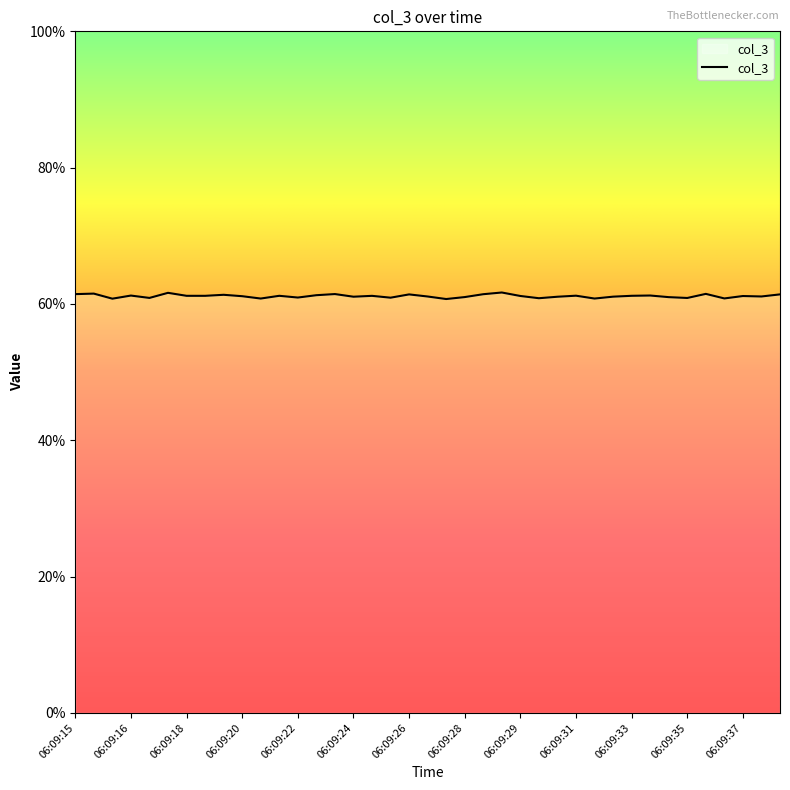

Reading left to right, what are all the values shown in this chart?

0.6	0.6	0.6	0.6	0.6	0.6	0.6	0.6	0.6	0.6	0.6	0.6	0.6	0.6	0.6	0.6	0.6	0.6	0.6	0.6	0.6	0.6	0.6	0.6	0.6	0.6	0.6	0.6	0.6	0.6	0.6	0.6	0.6	0.6	0.6	0.6	0.6	0.6	0.6